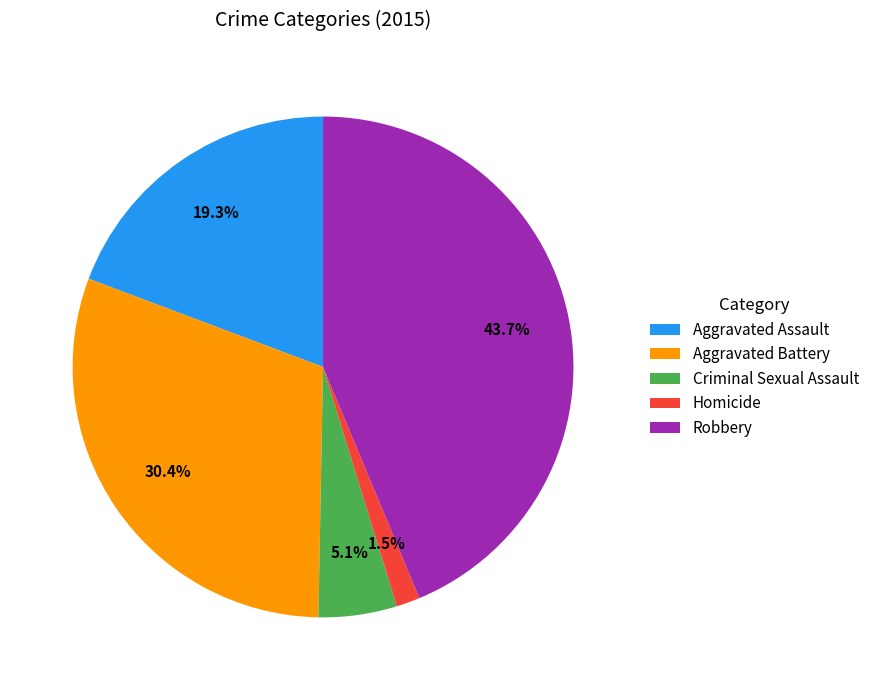

What is the smallest slice in the pie chart?

Homicide